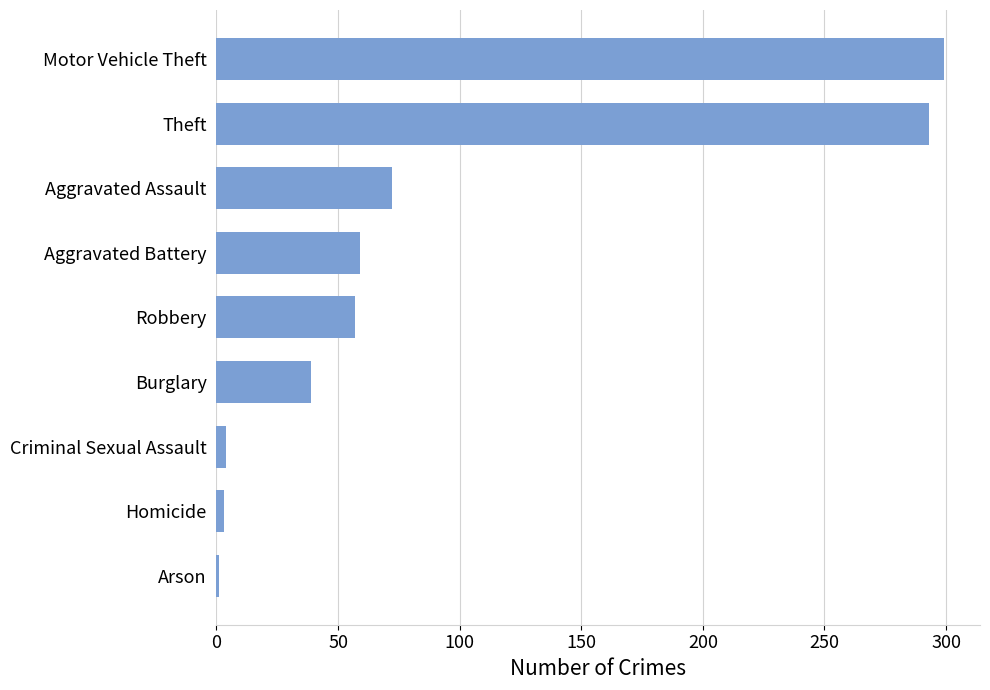

Which has a higher value, Robbery or Theft?

Theft